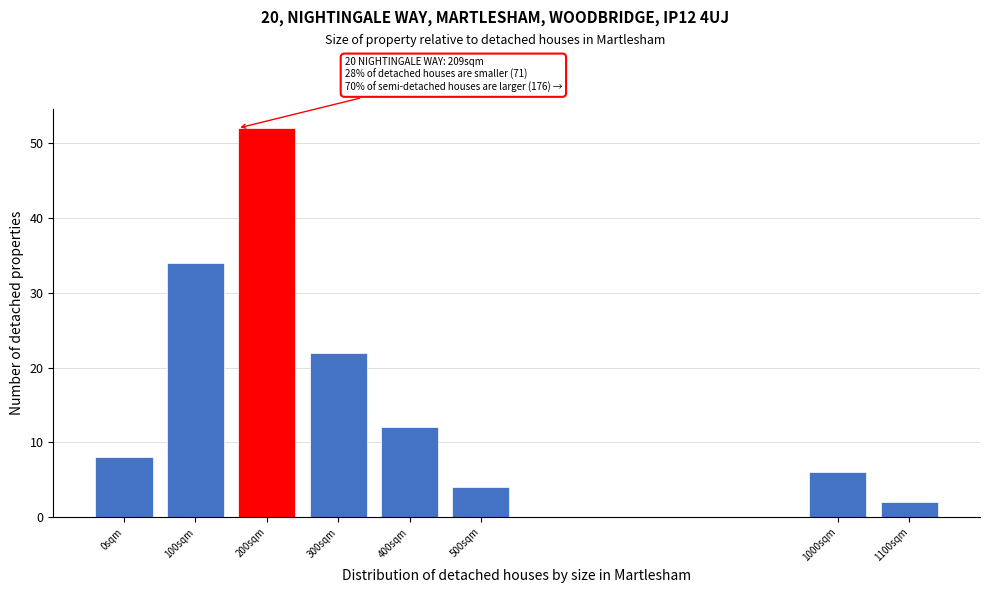

Reading left to right, list all the values displayed in this chart.

0sqm=8	100sqm=34	200sqm=52	300sqm=22	400sqm=12	500sqm=4	1000sqm=6	1100sqm=2